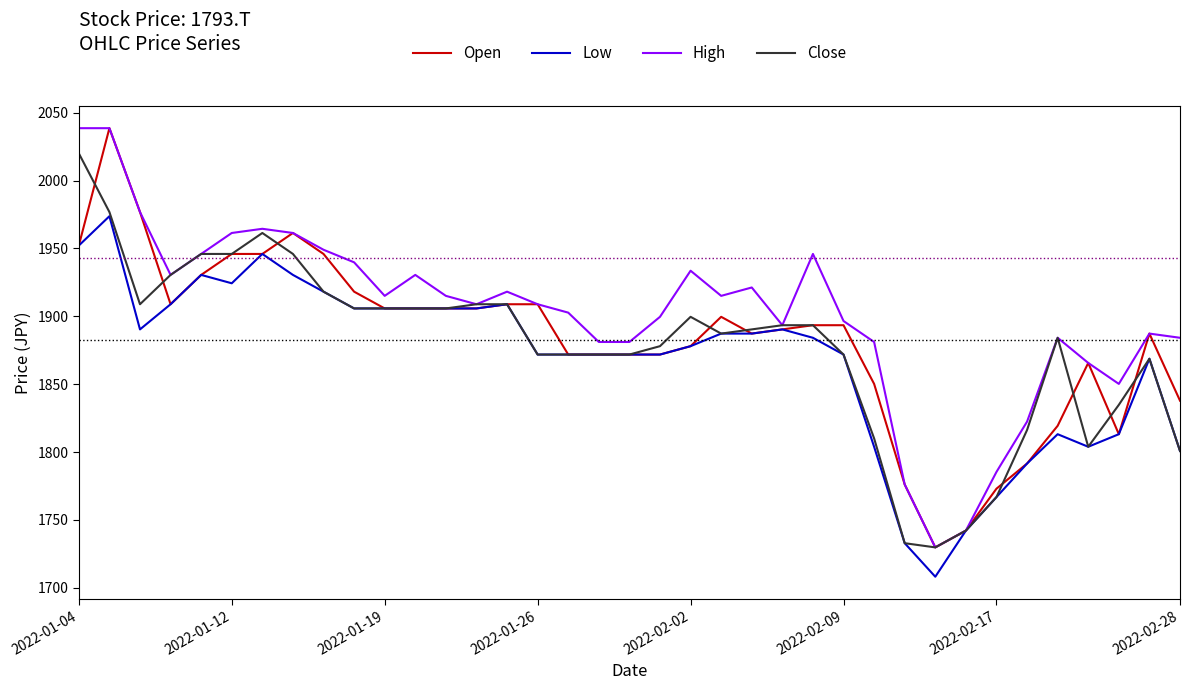

Reading left to right, list all the values displayed in this chart.

Open: 1952.2	2038.7	1976.9	1908.9	1930.5	1946.0	1946.0	1961.4	1946.0	1918.2	1905.8	1905.8	1905.8	1905.8	1908.9	1908.9	1871.9	1871.9	1871.9	1871.9	1878.0	1899.7	1887.3	1890.4	1893.5	1893.5	1850.2	1776.1	1729.8	1742.1	1773.0	1791.5	1819.3	1865.7	1813.2	1887.3	1837.9
Low: 1952.2	1973.8	1890.4	1908.9	1930.5	1924.4	1946.0	1930.5	1918.2	1905.8	1905.8	1905.8	1905.8	1905.8	1908.9	1871.9	1871.9	1871.9	1871.9	1871.9	1878.0	1887.3	1887.3	1890.4	1884.2	1871.9	1803.9	1732.9	1708.1	1742.1	1766.8	1791.5	1813.2	1803.9	1813.2	1868.8	1800.8
High: 2038.7	2038.7	1976.9	1930.5	1946.0	1961.4	1964.5	1961.4	1949.1	1939.8	1915.1	1930.5	1915.1	1908.9	1918.2	1908.9	1902.7	1881.1	1881.1	1899.7	1933.6	1915.1	1921.3	1893.5	1946.0	1896.6	1881.1	1776.1	1729.8	1742.1	1785.4	1822.4	1884.2	1865.7	1850.2	1887.3	1884.2
Close: 2020.1	1976.9	1908.9	1930.5	1946.0	1946.0	1961.4	1946.0	1918.2	1905.8	1905.8	1905.8	1905.8	1908.9	1908.9	1871.9	1871.9	1871.9	1871.9	1878.0	1899.7	1887.3	1890.4	1893.5	1893.5	1871.9	1810.1	1732.9	1729.8	1742.1	1766.8	1816.3	1884.2	1803.9	1834.8	1868.8	1800.8